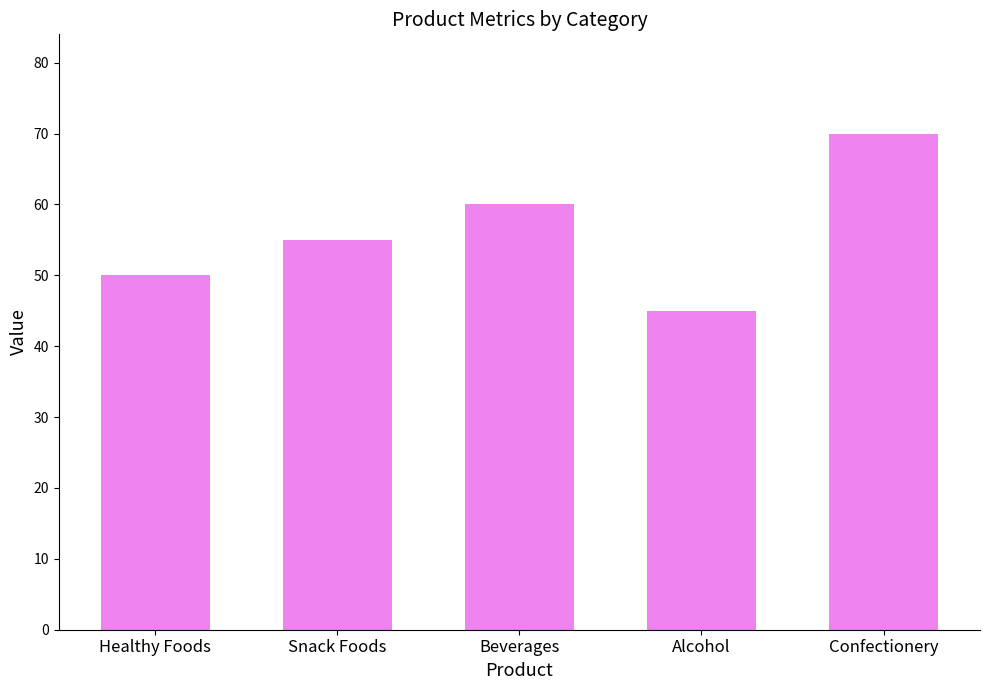

How many bars are there in total?

5